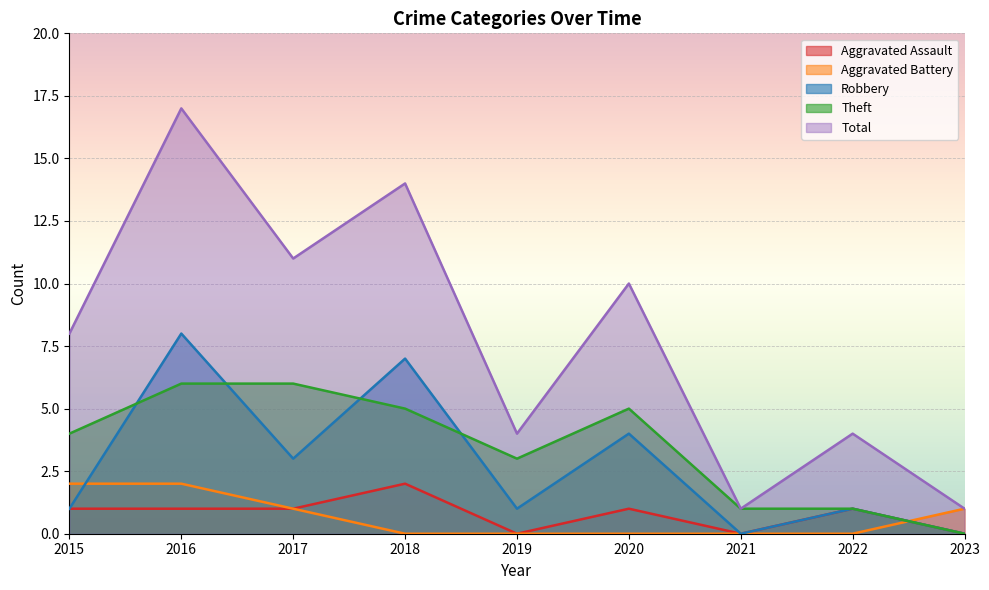

True or false: Theft and Robbery intersect in this chart.

True